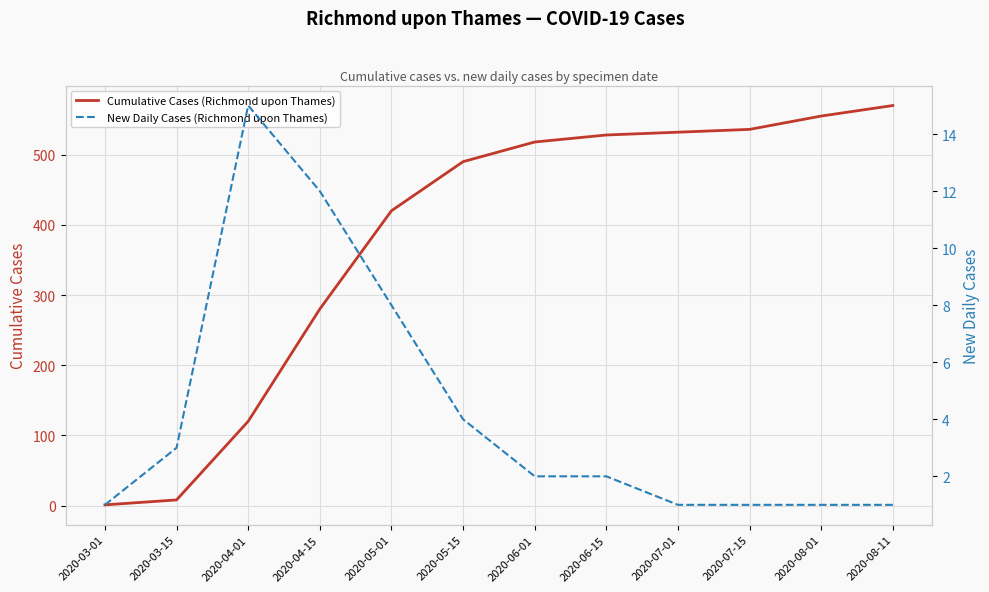

How many lines are shown in the chart?

2